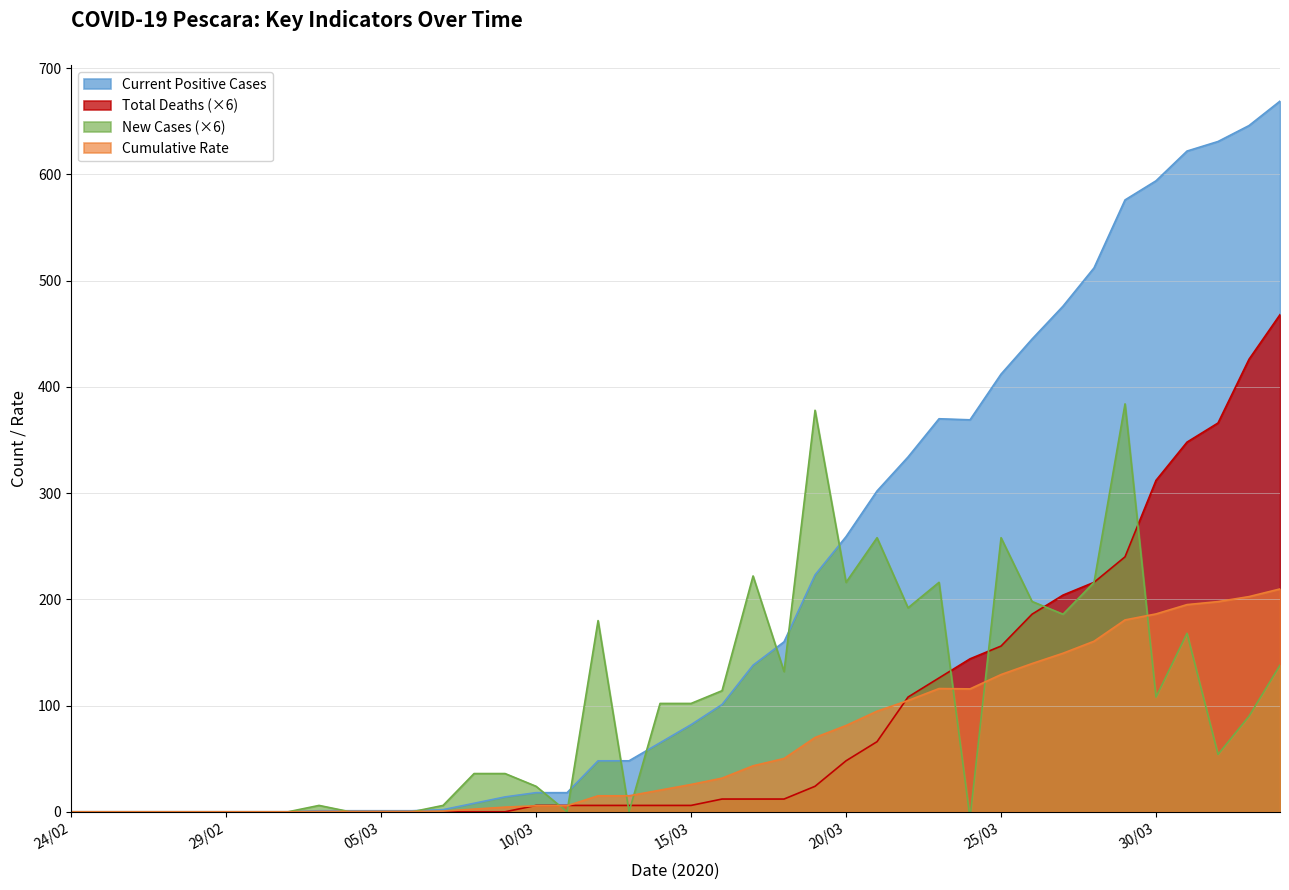

What is the total value across all series at 22/03/2020?

495.7